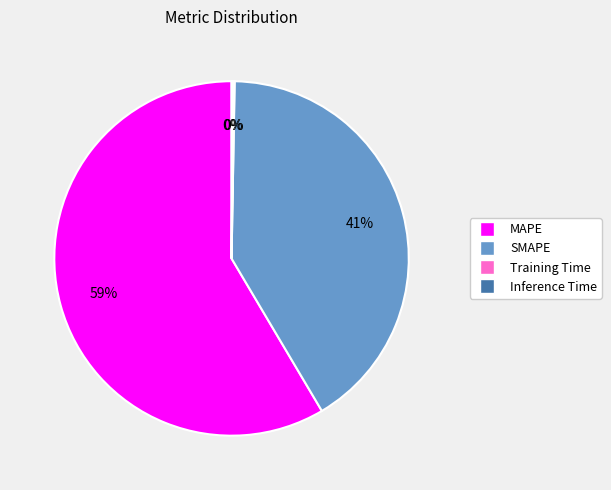

Do SMAPE and MAPE together represent more than half of the pie?

Yes